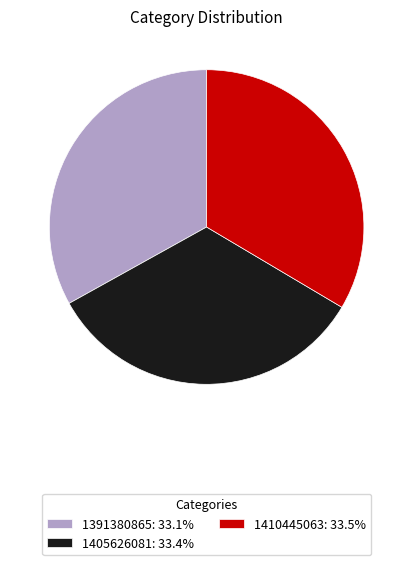

Combined, do 1391380865: 33.1% and 1410445063: 33.5% account for over 50%?

Yes